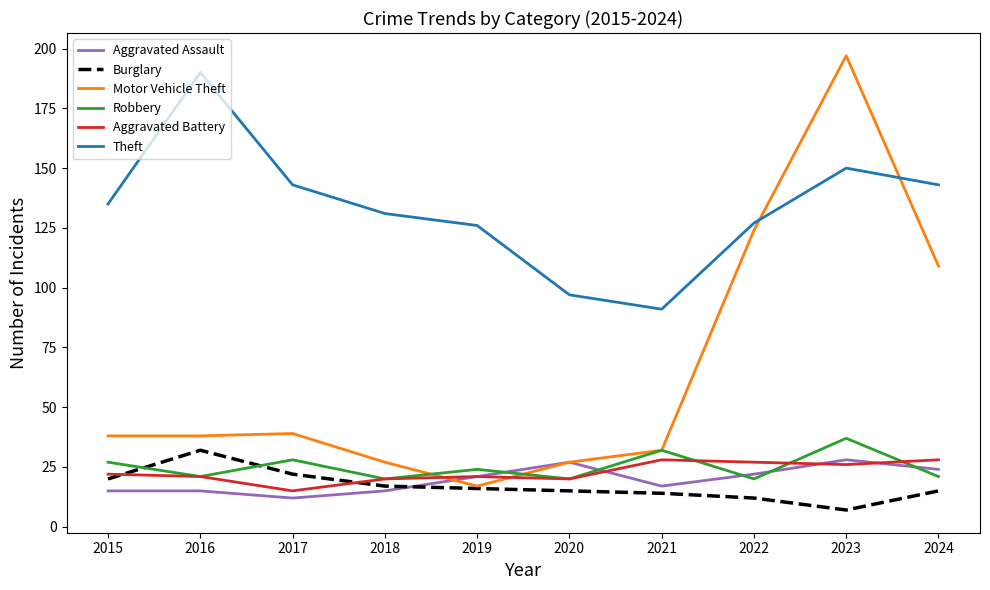

Does the chart display data point markers on the line(s)?

No